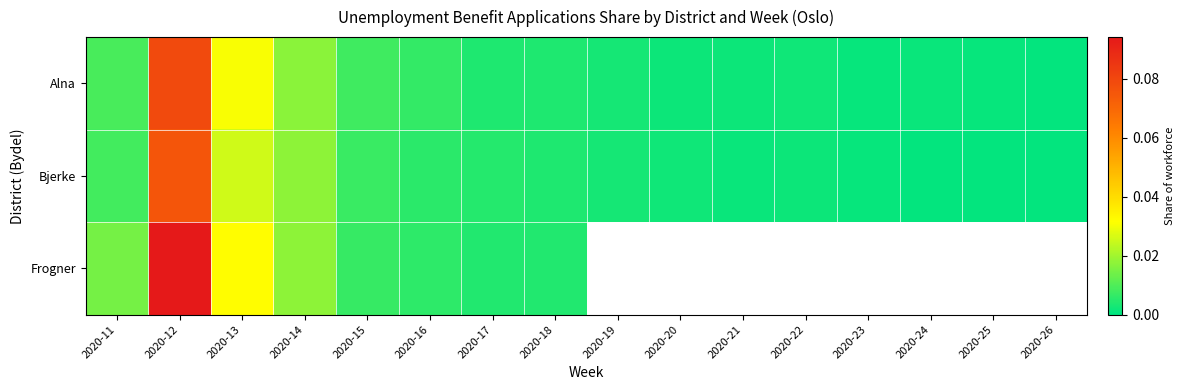

Is it true that Frogner equals 0.0 at 2020-15?

False